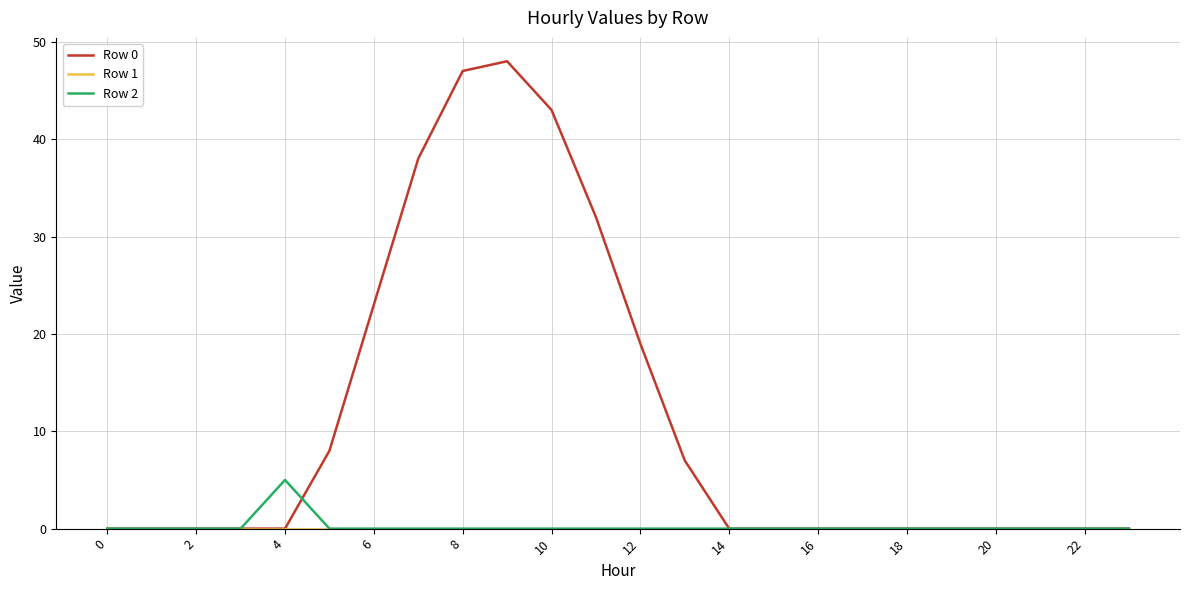

Which series has the largest total across all categories?

Row 0